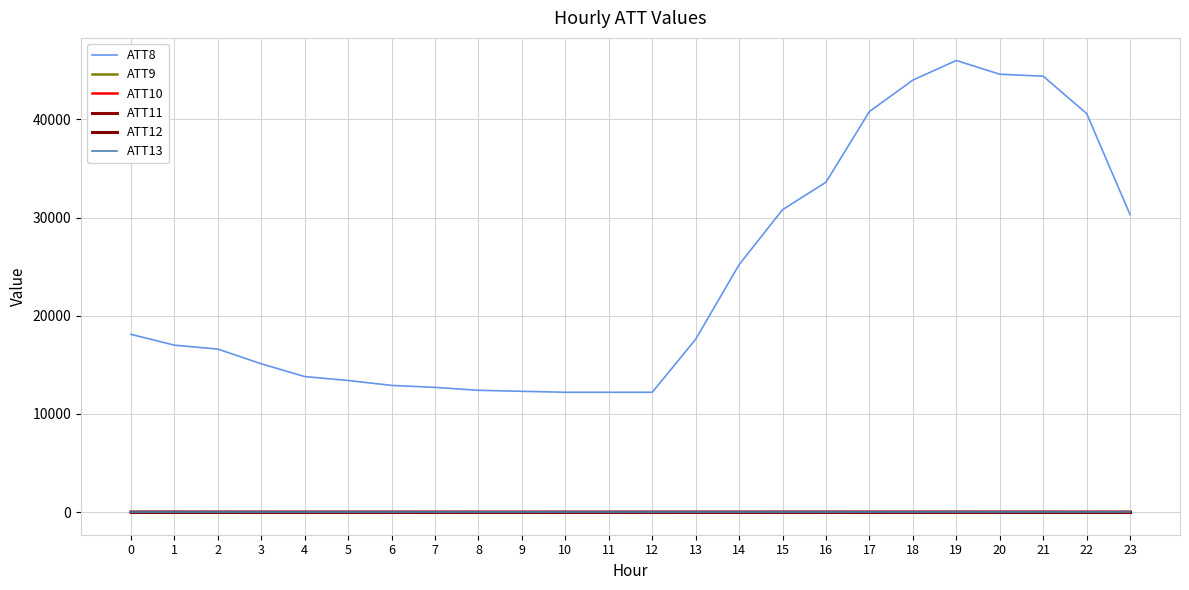

Does the chart have visible grid lines?

Yes